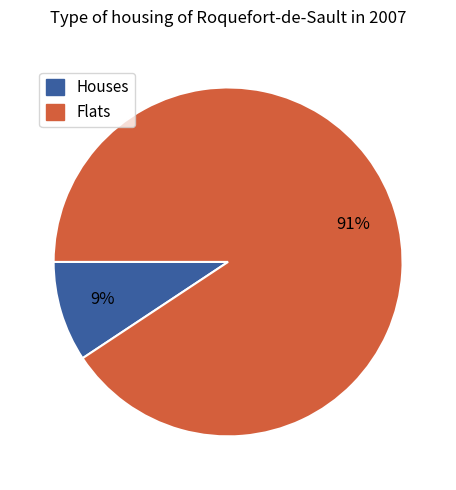

Does any single category account for the majority?

Yes